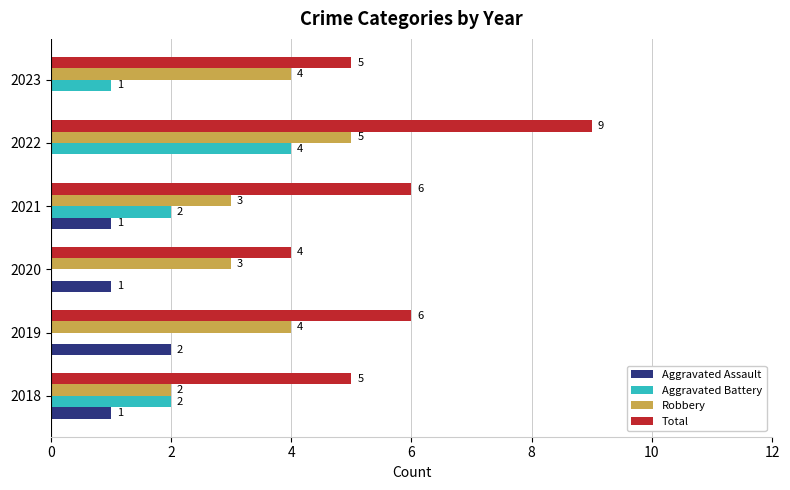

What is the highest value of the Aggravated Assault series?

2